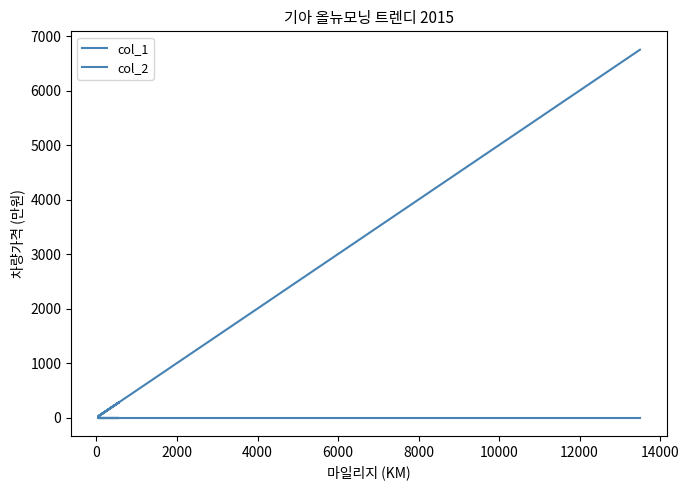

What is the label of the 2nd point from the right?

12000